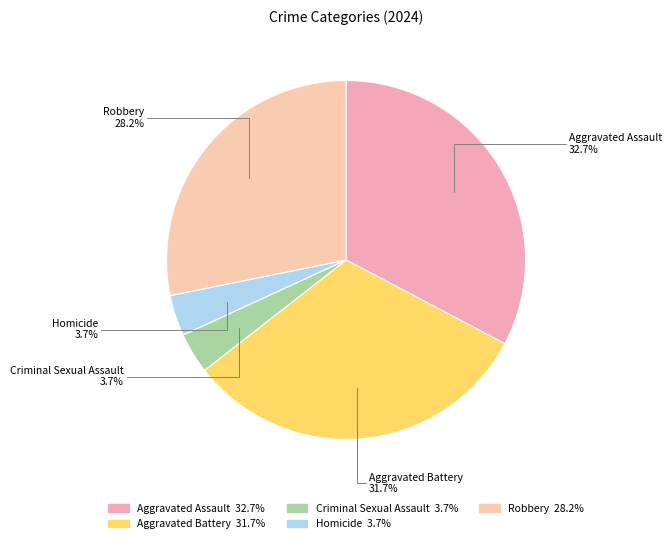

Which has a higher value, Aggravated Battery 31.7% or Criminal Sexual Assault 3.7%?

Aggravated Battery 31.7%